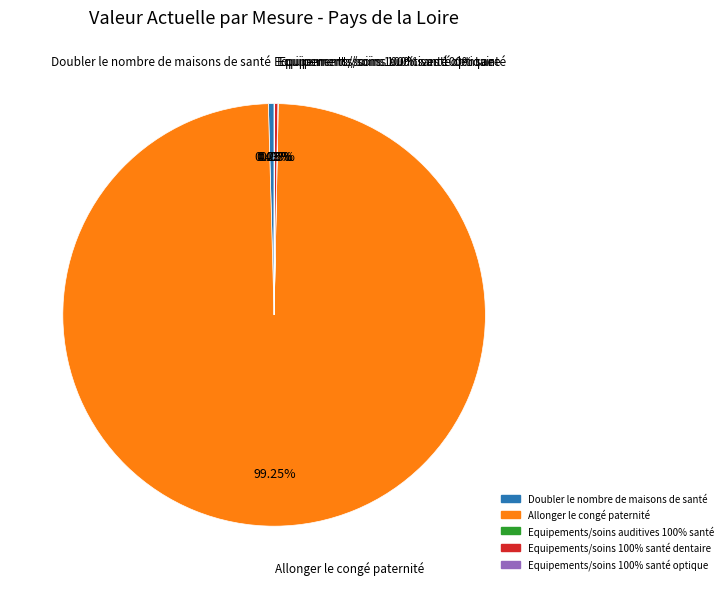

How many slices are in this pie chart?

5